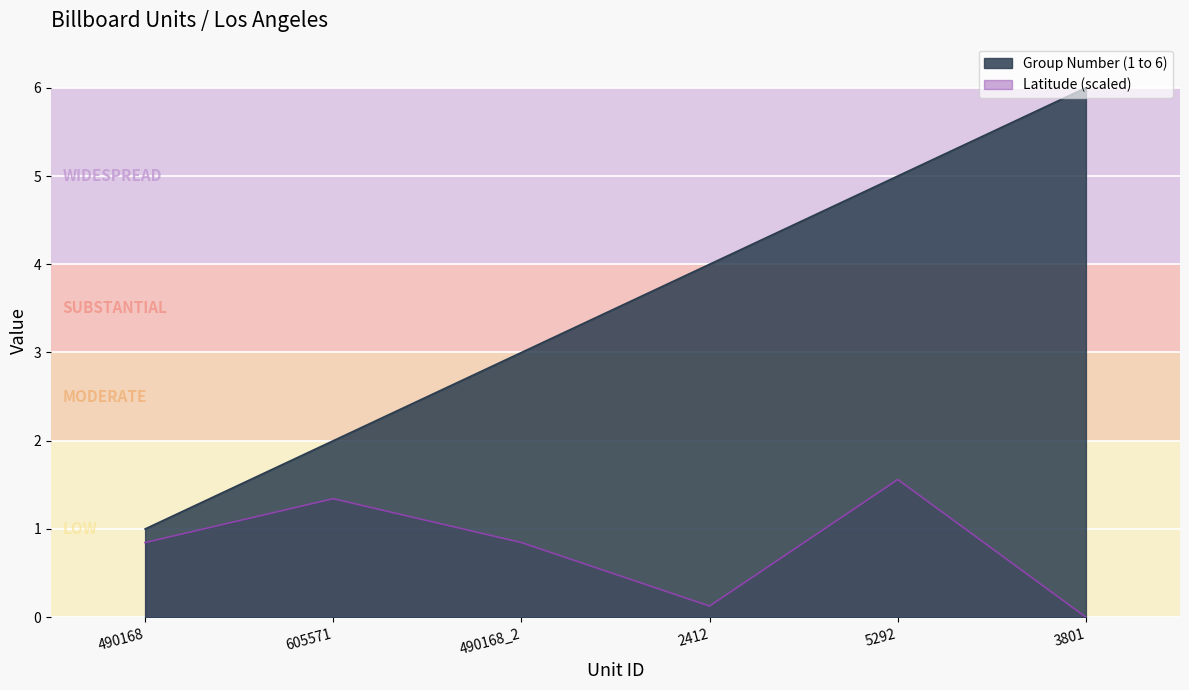

What is the difference between the highest and lowest values at 490168?

0.2